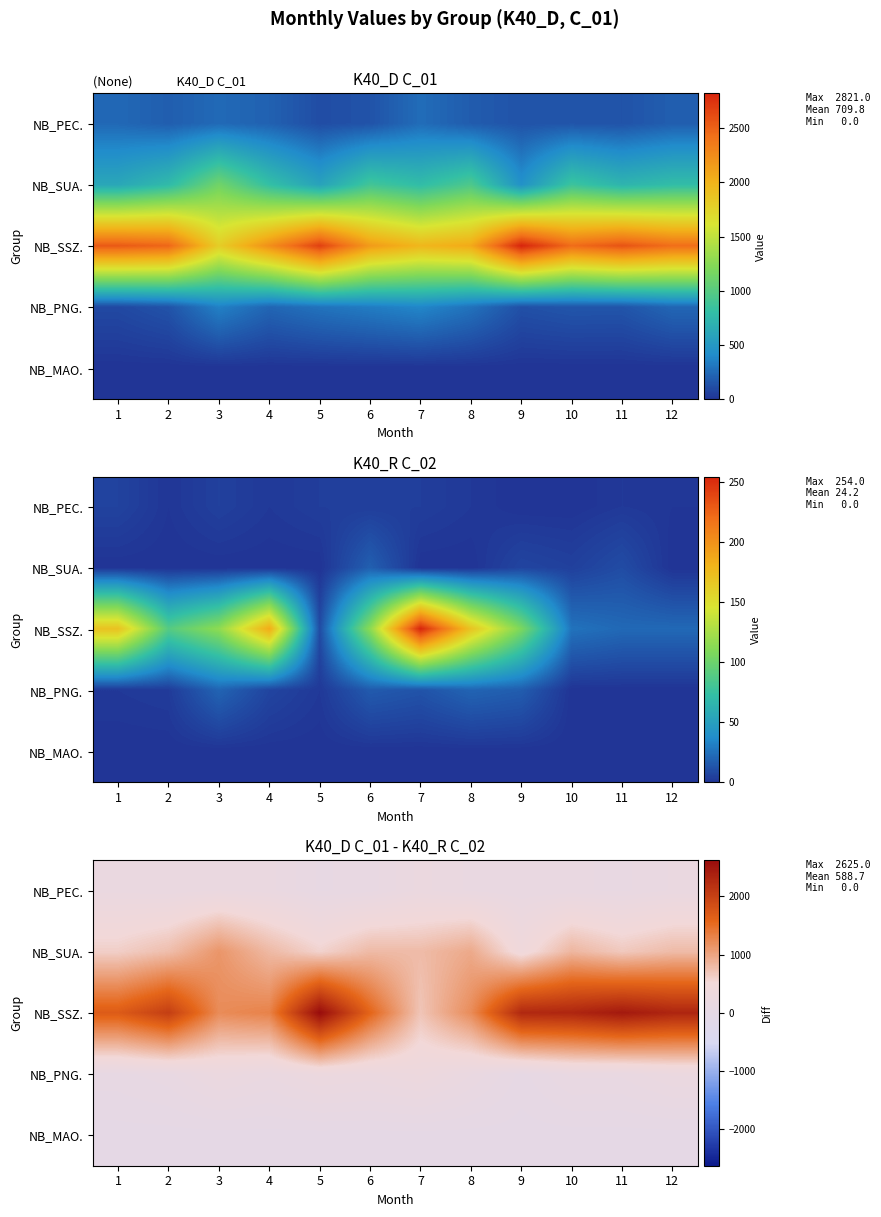

Which series has the largest range (max minus min)?

NB_SSZ.